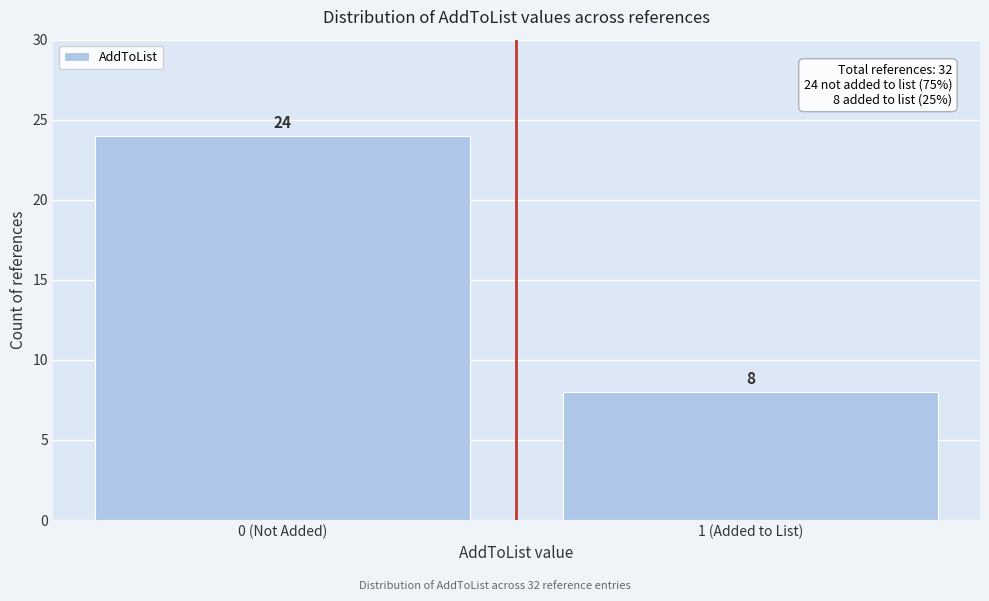

Reading left to right, list all the values displayed in this chart.

0 (Not Added)=24	1 (Added to List)=8